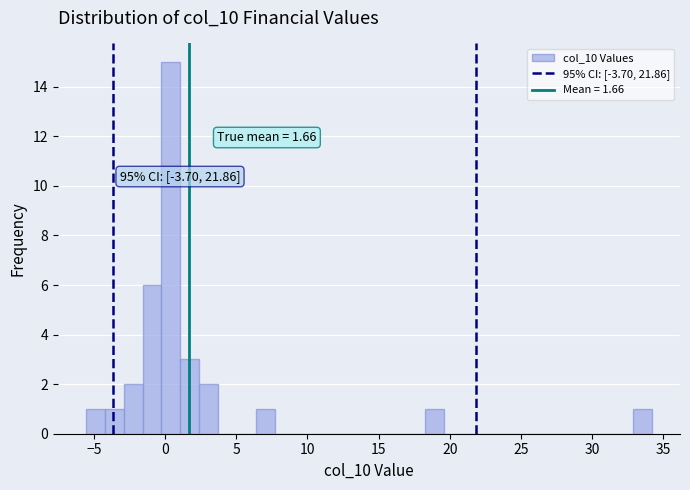

Read against the x-axis, roughly where is the centre of the tallest bar?

0.5